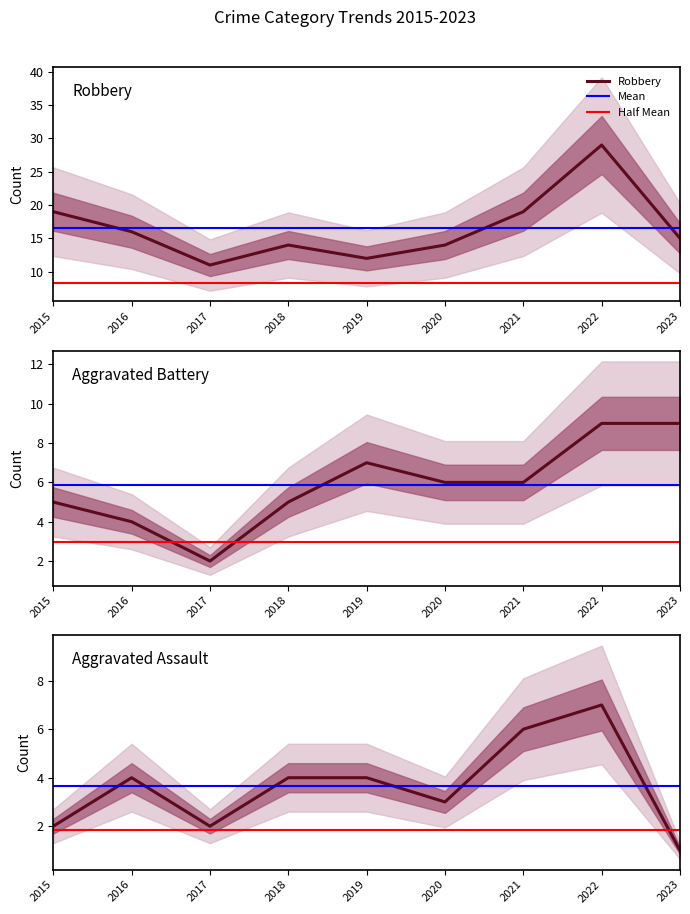

Does the chart have visible grid lines?

No